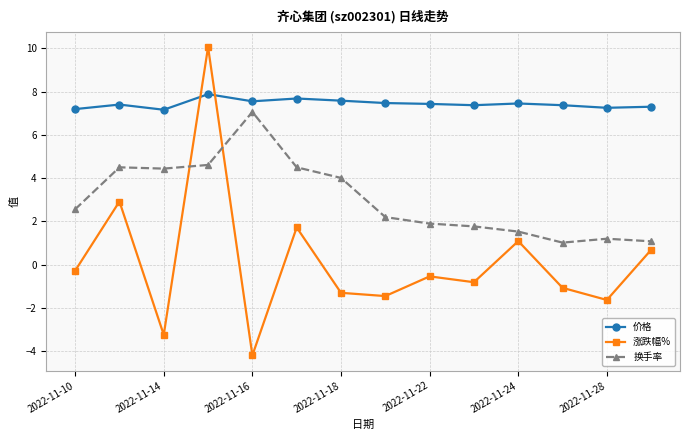

True or false: 换手率 and 涨跌幅% cross at least once.

True